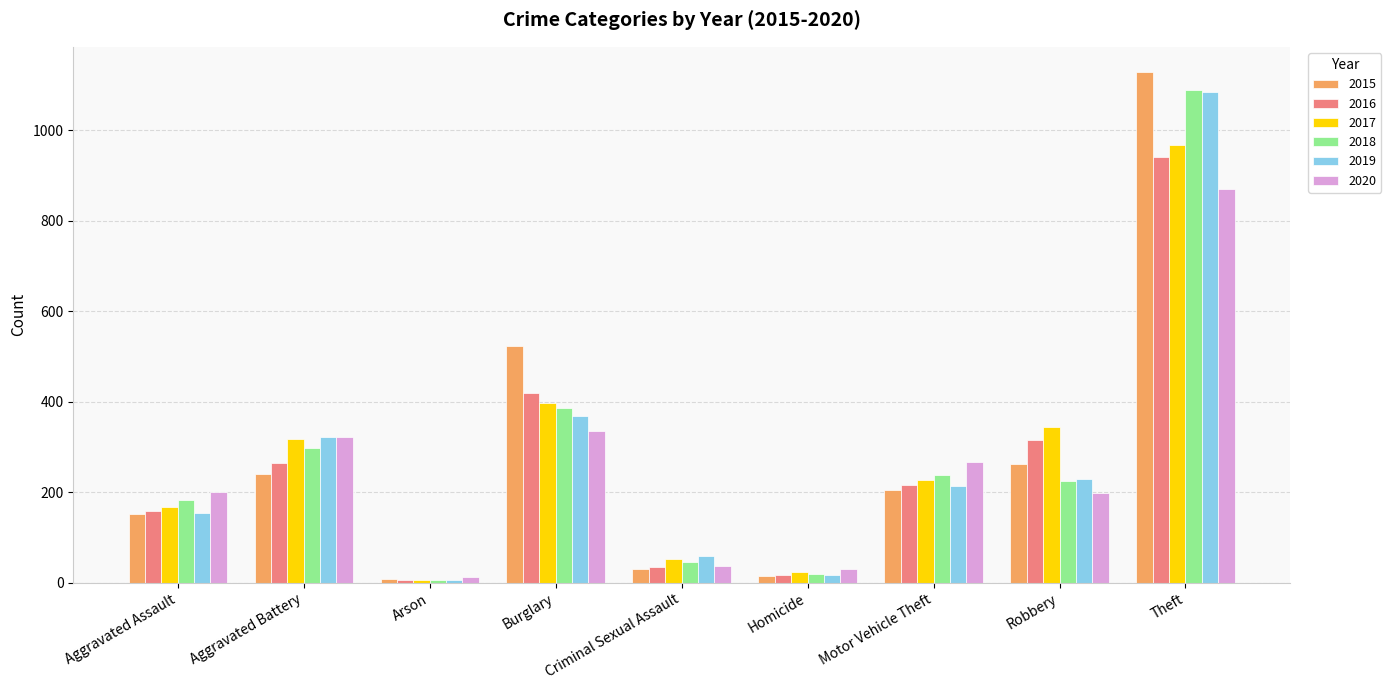

True or false: 2019 has a value of 321 at Aggravated Battery.

True